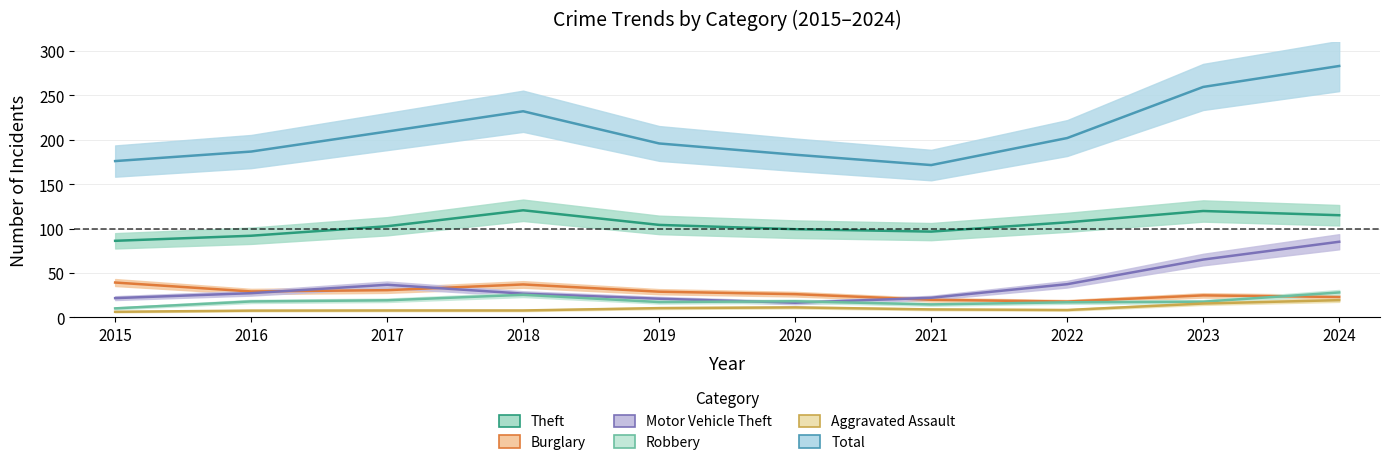

Between 2017 and 2023, which series saw the biggest shift?

Total